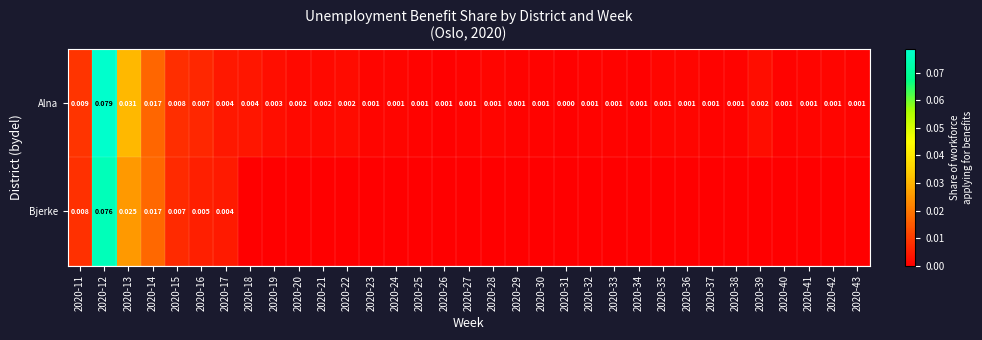

Rank the series at 2020-15 from lowest to highest value.

Bjerke, Alna